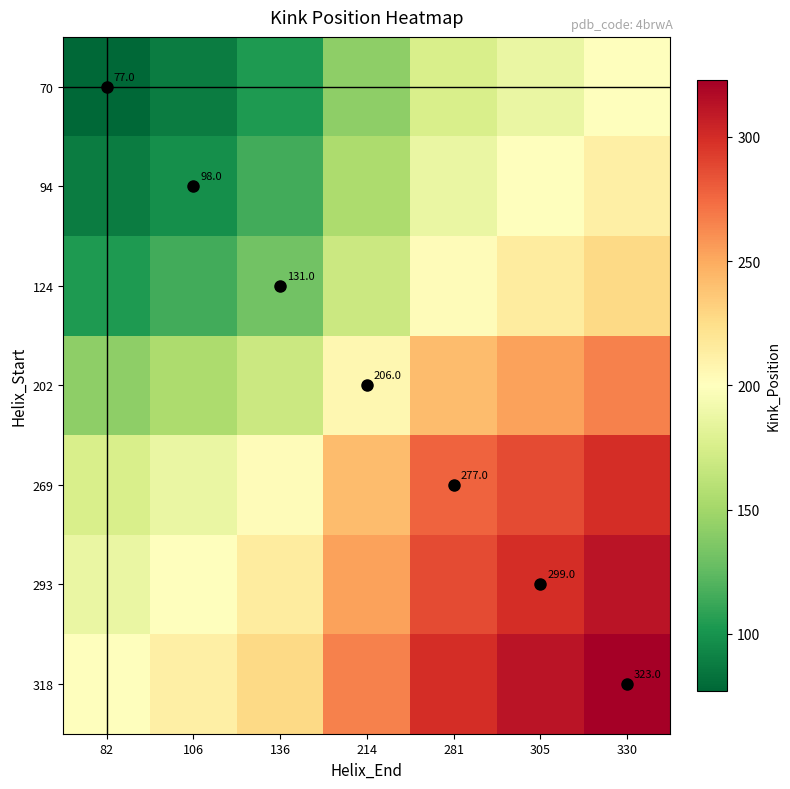

Where is 94 nearest to the value 150?

214